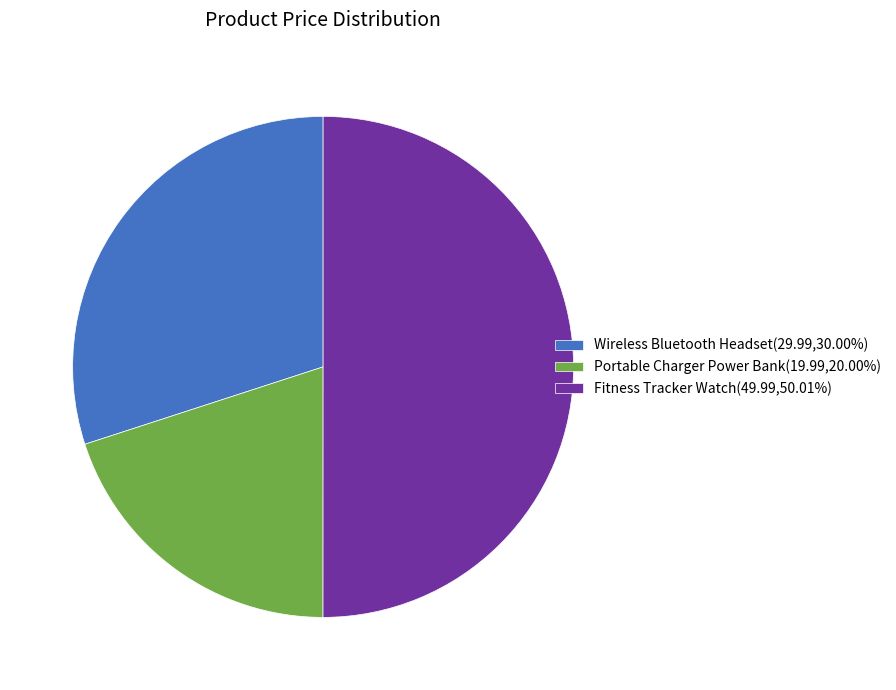

Which slice is the smallest?

Portable Charger Power Bank